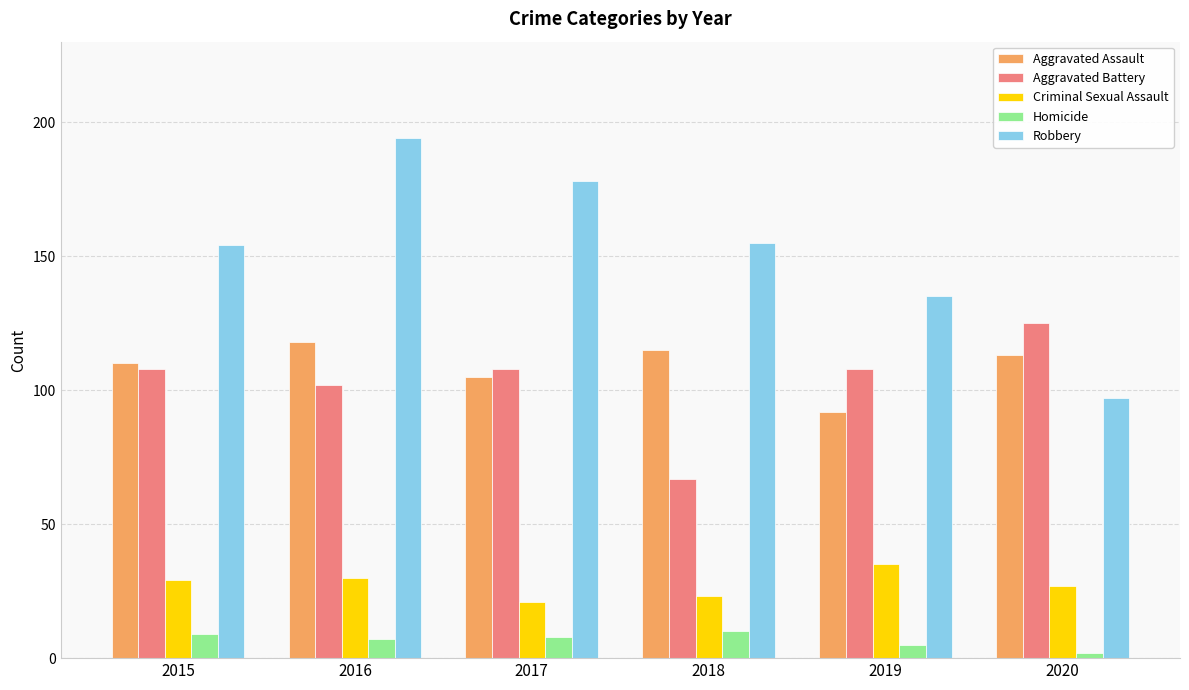

Which category has the highest value across all series?

2016